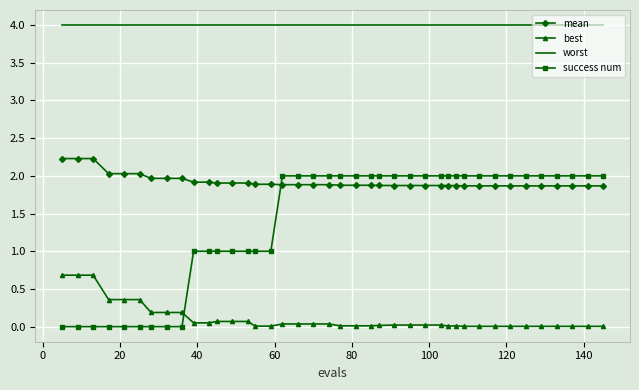

True or false: mean and best intersect in this chart.

False